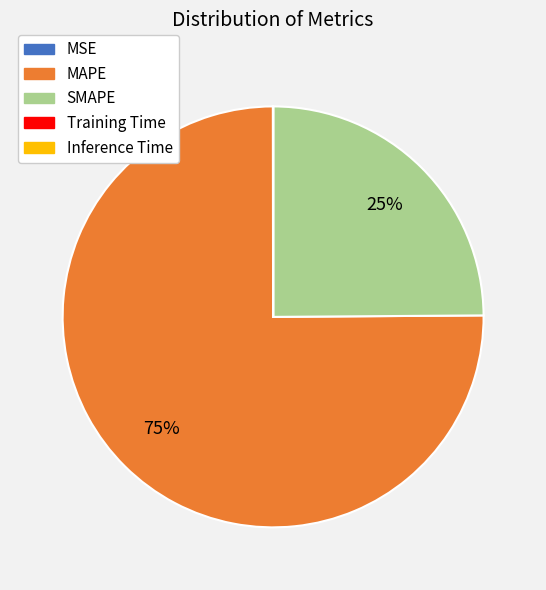

To the nearest percent, what is the difference between the largest and smallest slice percentages?

75%